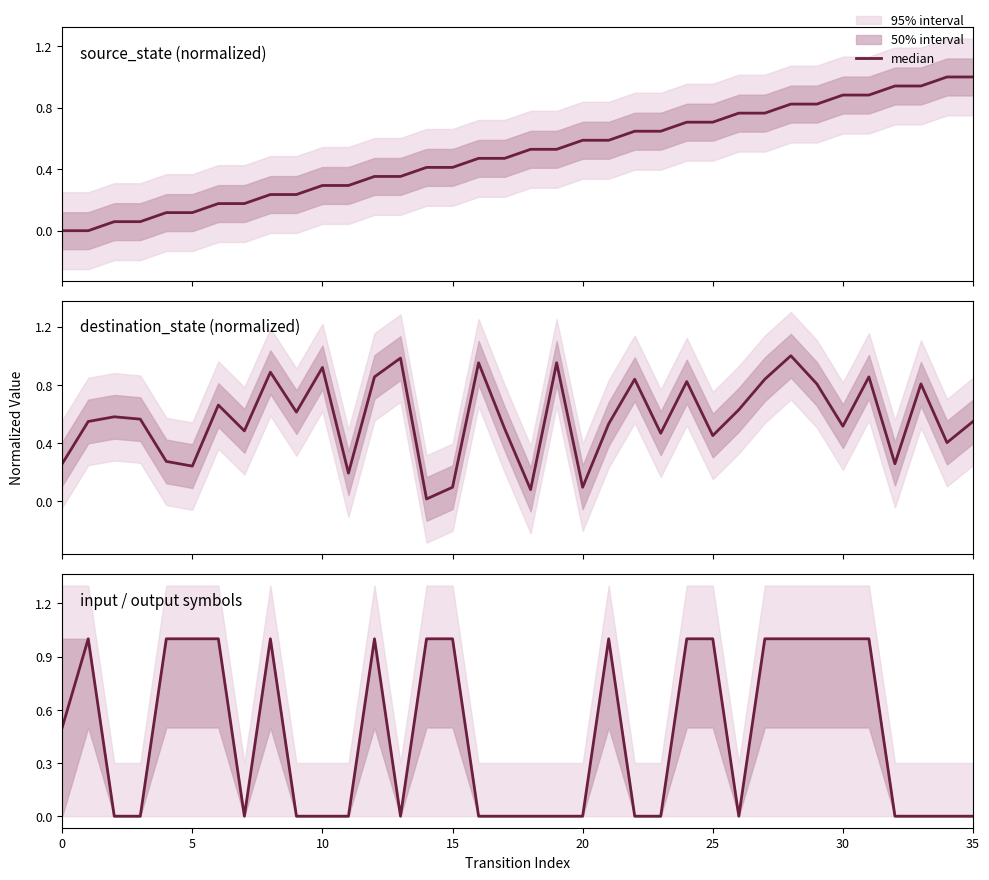

Approximately how many times larger is the value at 31 compared to 30?

1.0